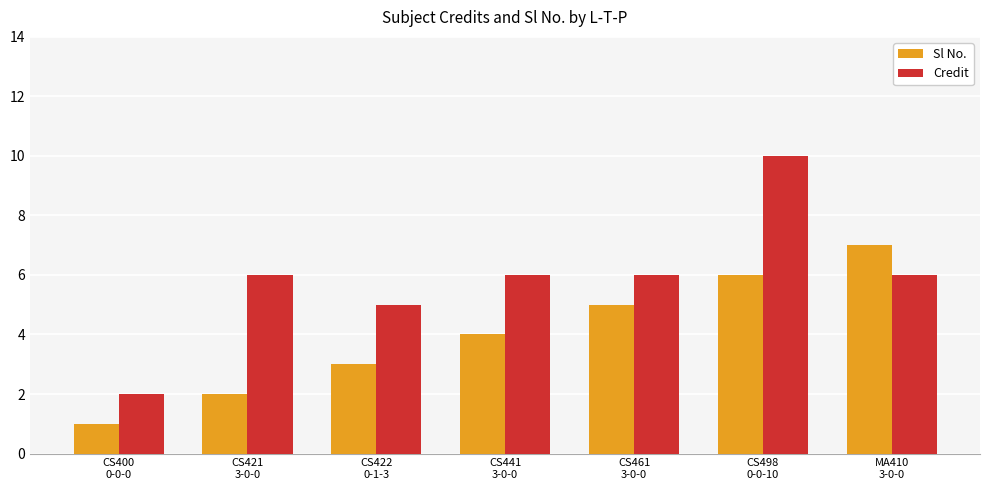

Rank the series at CS400
0-0-0 from lowest to highest value.

Sl No., Credit